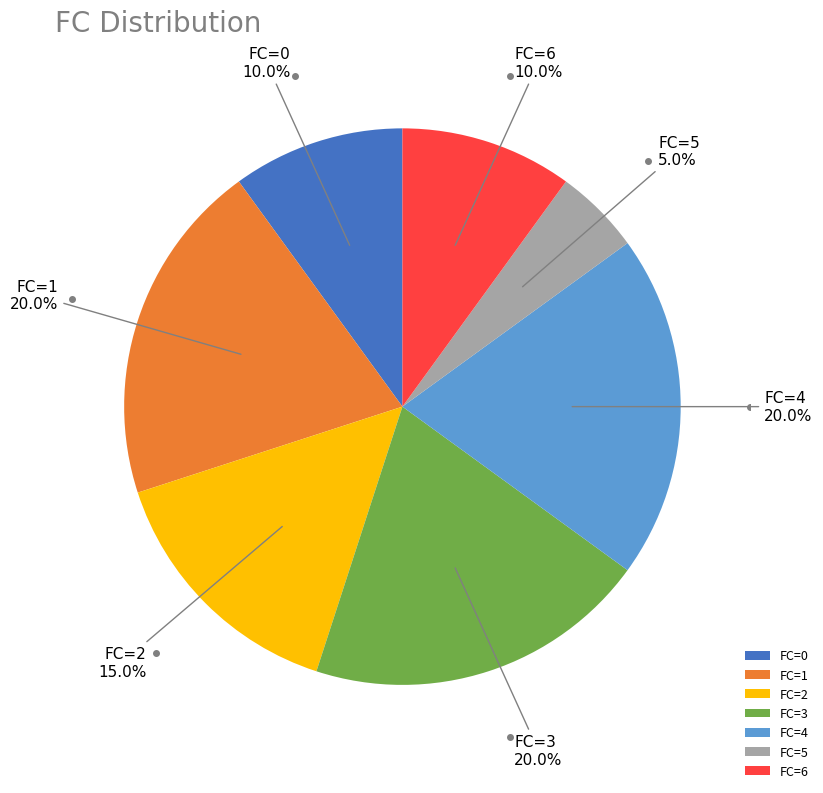

Approximately how many times larger is the value at FC=3 compared to FC=2?

1.3